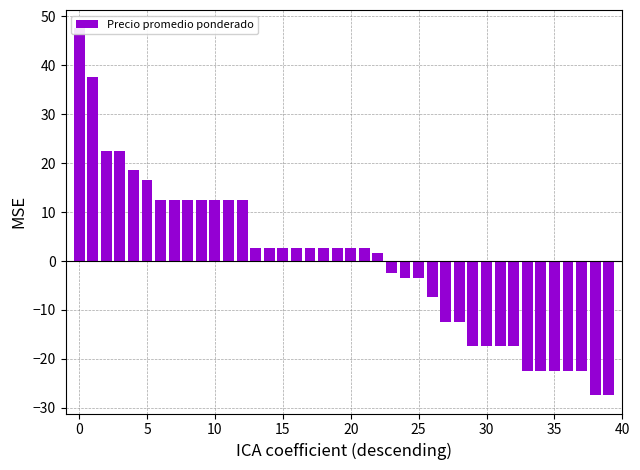

Reading right to left, transcribe all the data shown in this chart.

-27.4	-27.4	-22.4	-22.4	-22.4	-22.4	-22.4	-17.4	-17.4	-17.4	-17.4	-12.4	-12.4	-7.4	-3.4	-3.4	-2.4	1.6	2.6	2.6	2.6	2.6	2.6	2.6	2.6	2.6	2.6	12.6	12.6	12.6	12.6	12.6	12.6	12.6	16.6	18.6	22.6	22.6	37.6	47.6